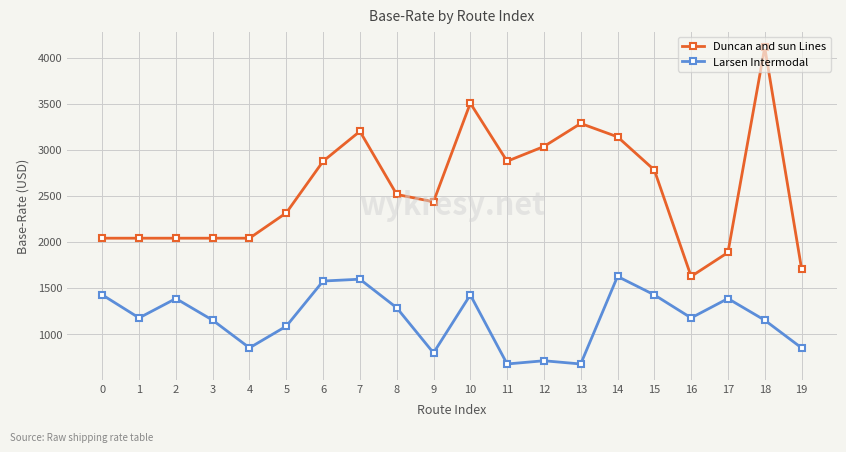

Reading right to left, extract all data points from this chart.

Duncan and sun Lines: 1710	4110	1885	1625	2780	3140	3285	3035	2875	3505	2435	2515	3200	2875	2315	2040	2040	2040	2040	2040
Larsen Intermodal: 850	1150	1385	1175	1425	1625	675	710	675	1425	795	1285	1595	1575	1085	850	1150	1385	1175	1425